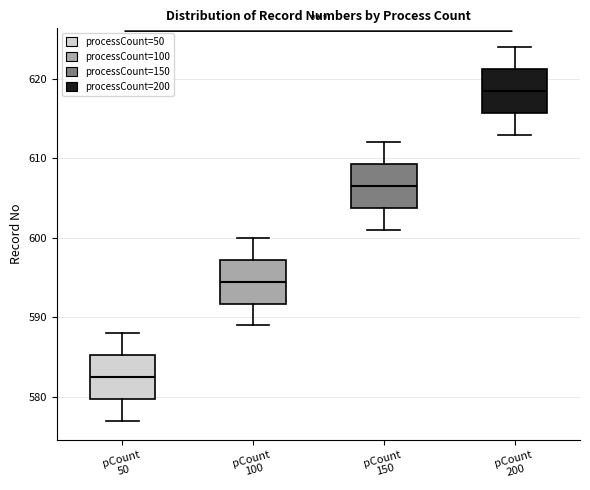

Which box has the lowest median line?

pCount 50